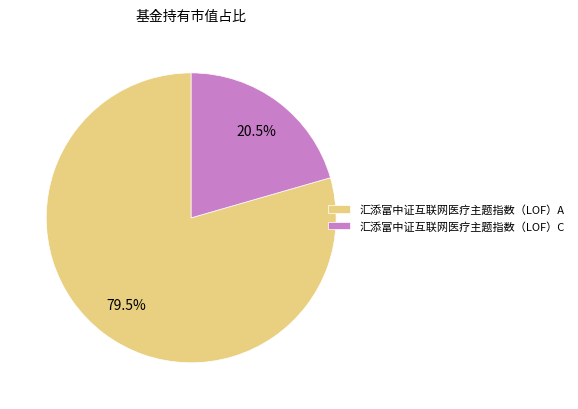

Which category accounts for the majority?

汇添富中证互联网医疗主题指数（LOF）A